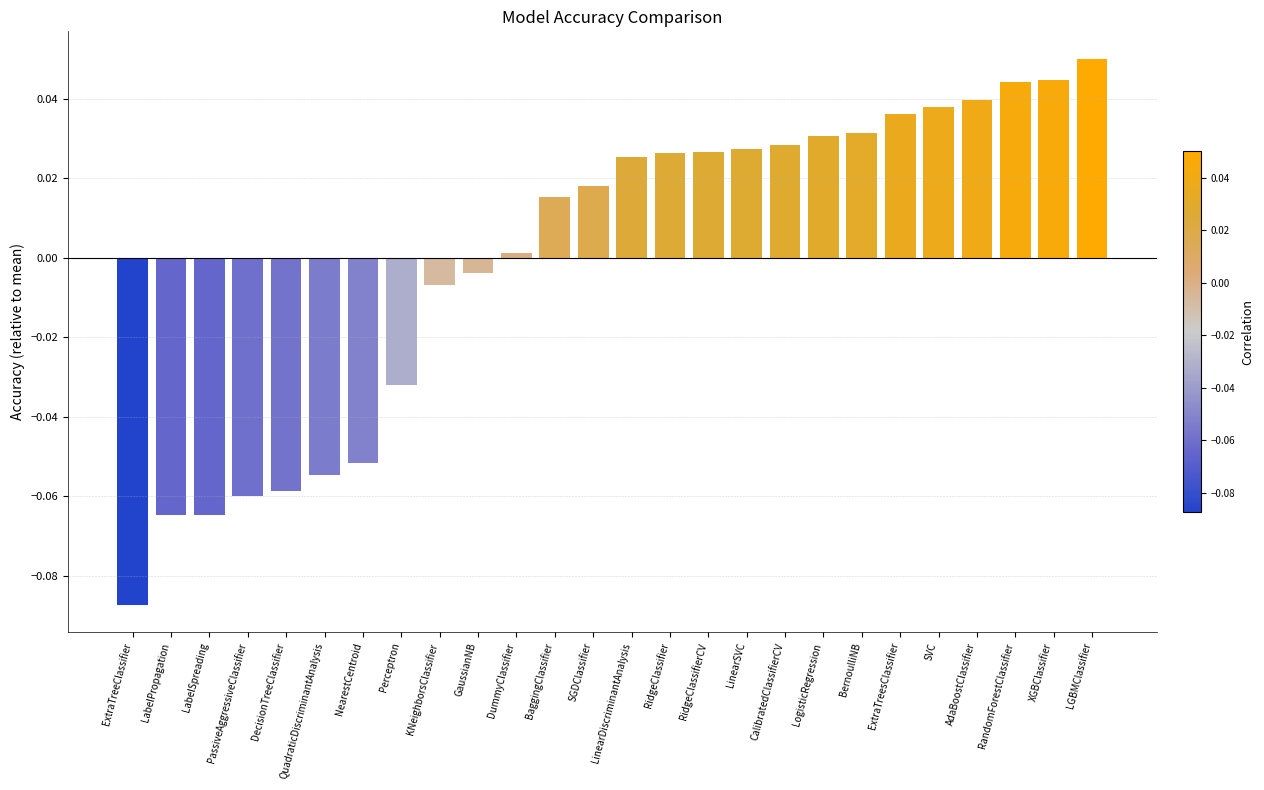

Which has a higher value, KNeighborsClassifier or XGBClassifier?

XGBClassifier